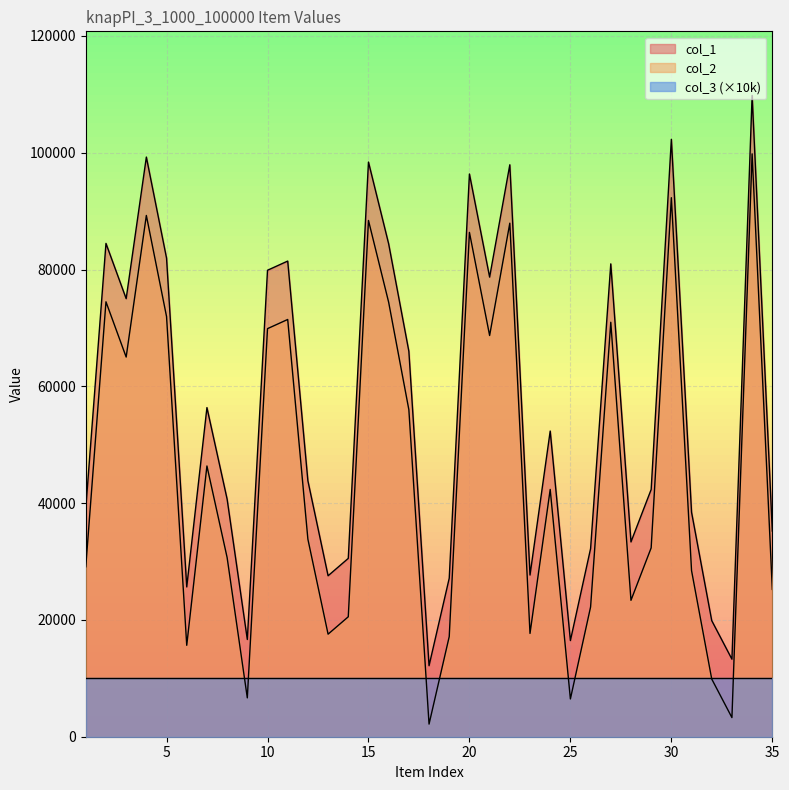

True or false: col_1 and col_2 intersect in this chart.

False